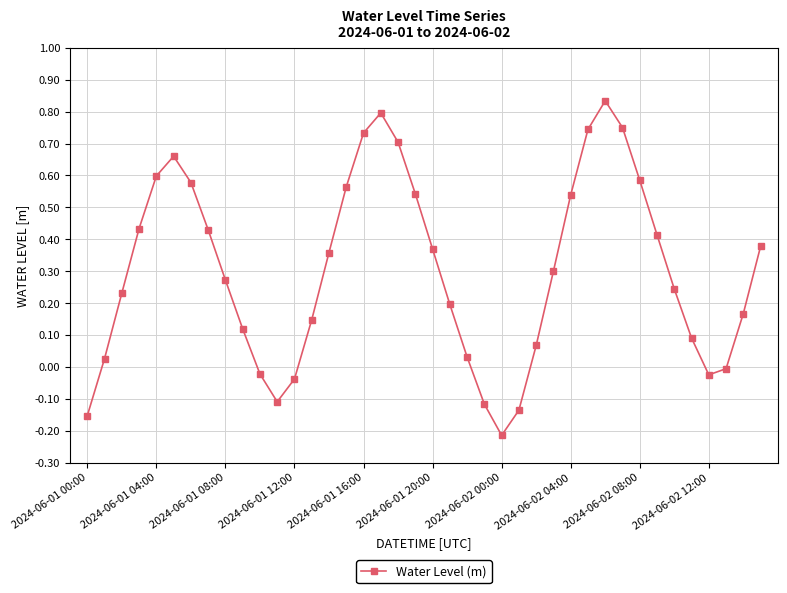

What is the difference between the second highest and second lowest values?

0.9